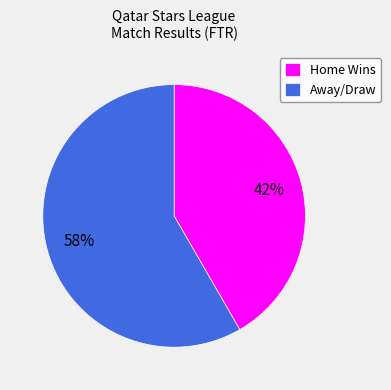

Count the number of slices in the pie.

2